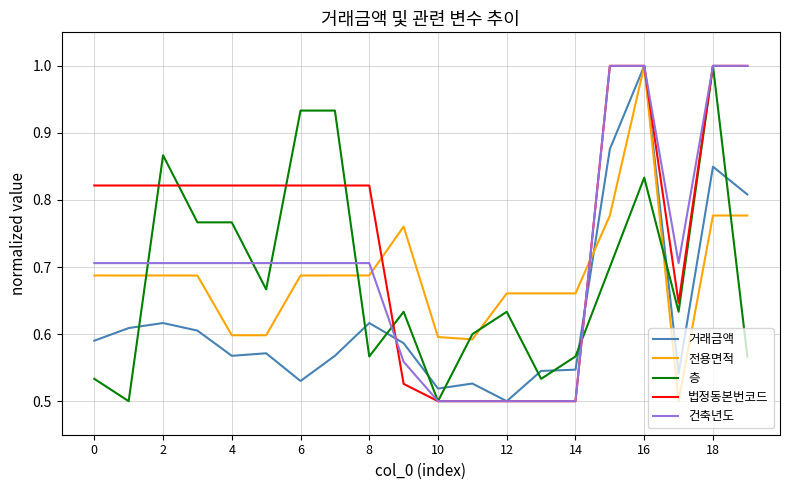

Is this an area chart (filled region under the line)?

No